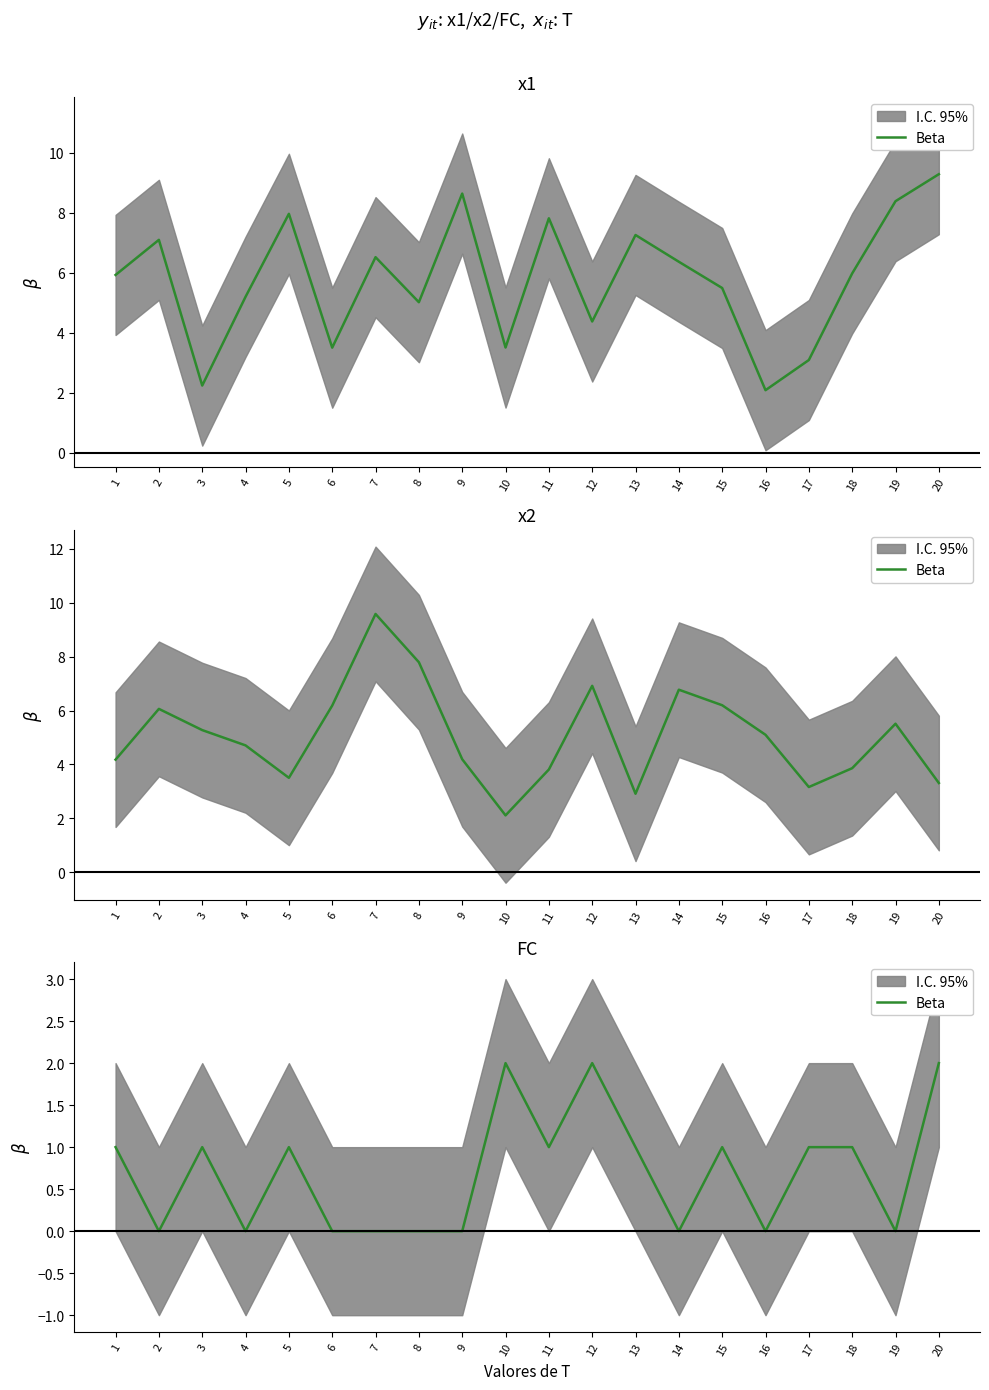

True or false: the data shows 1 at 3.

True